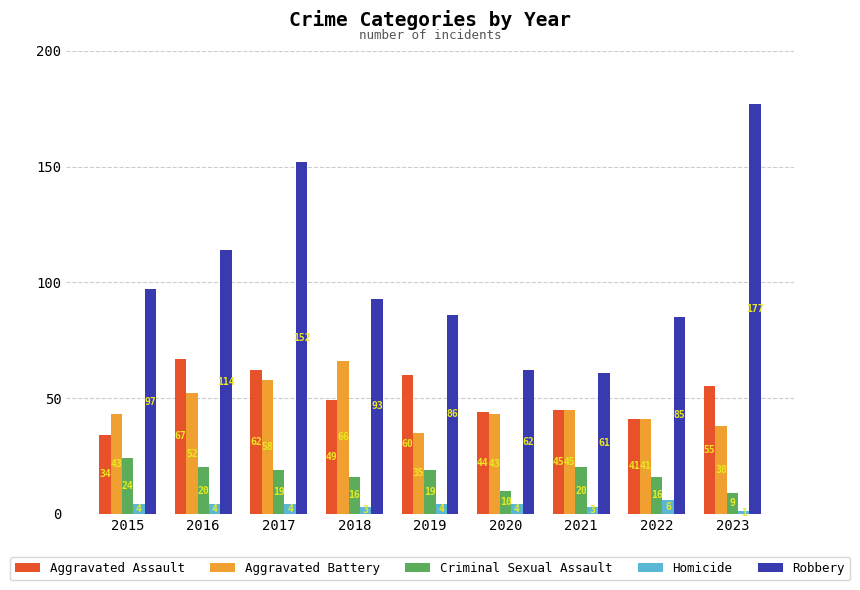

Which category has the lowest value across all series?

2023